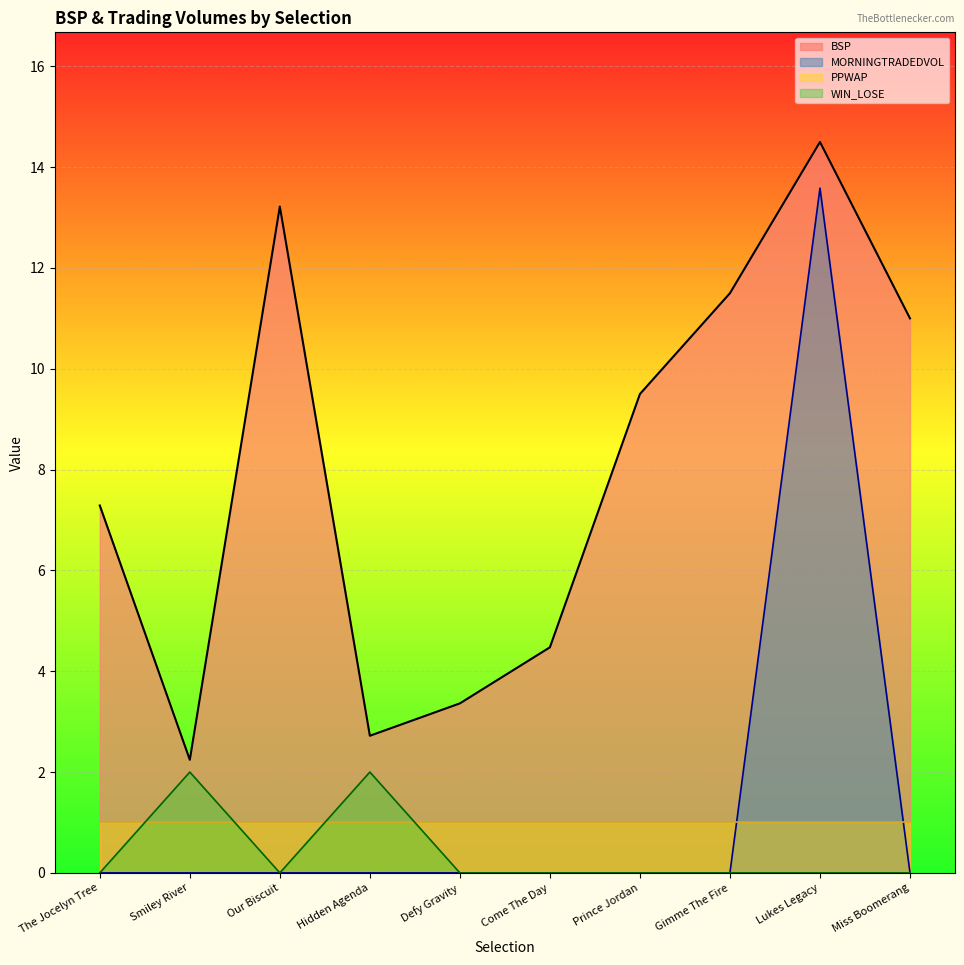

True or false: MORNINGTRADEDVOL and WIN_LOSE intersect in this chart.

False